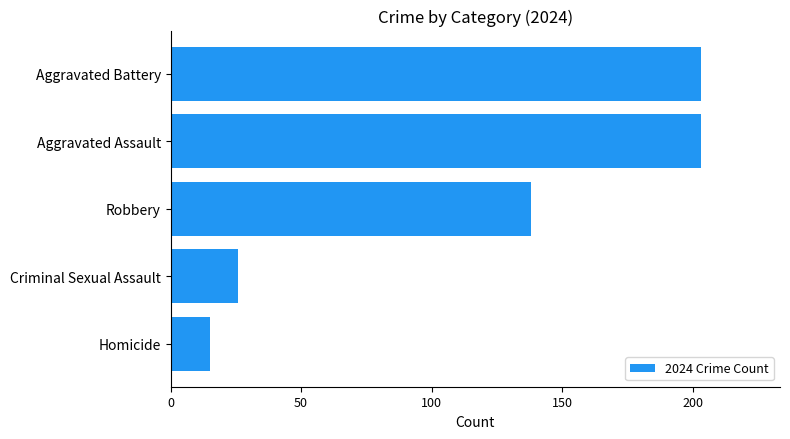

What is the change in value from Aggravated Assault to Homicide?

-188